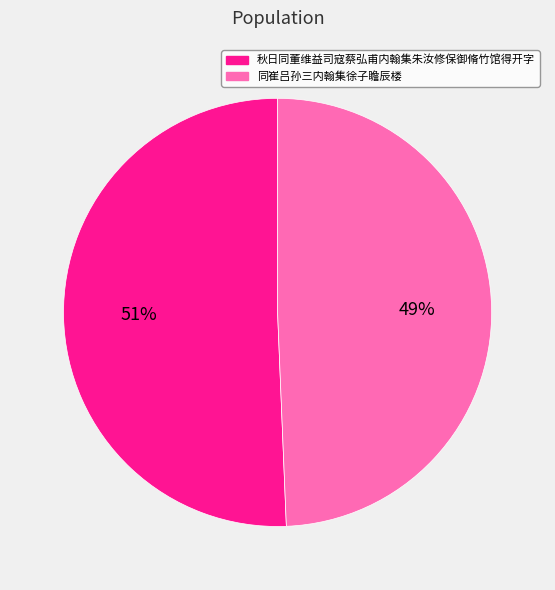

Is 秋日同董维益司寇蔡弘甫内翰集朱汝修保御脩竹馆得开字 the majority of the pie?

Yes